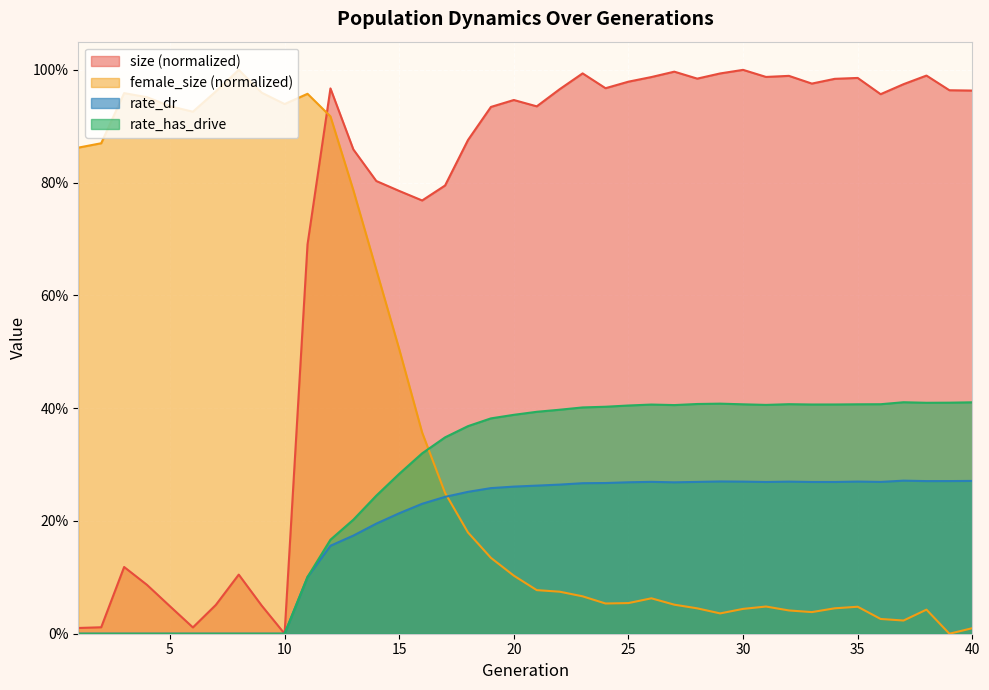

Which series has the largest total across all categories?

size (normalized)